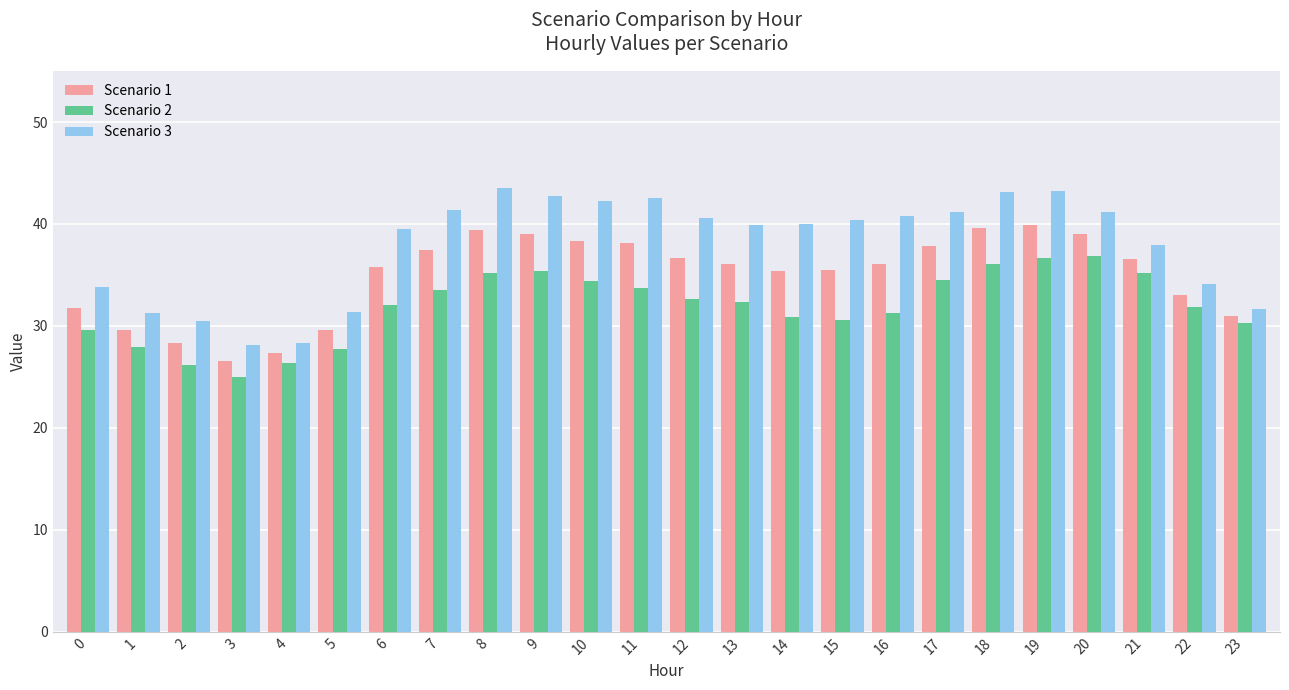

What are all the series names shown in the legend?

Scenario 1, Scenario 2, Scenario 3